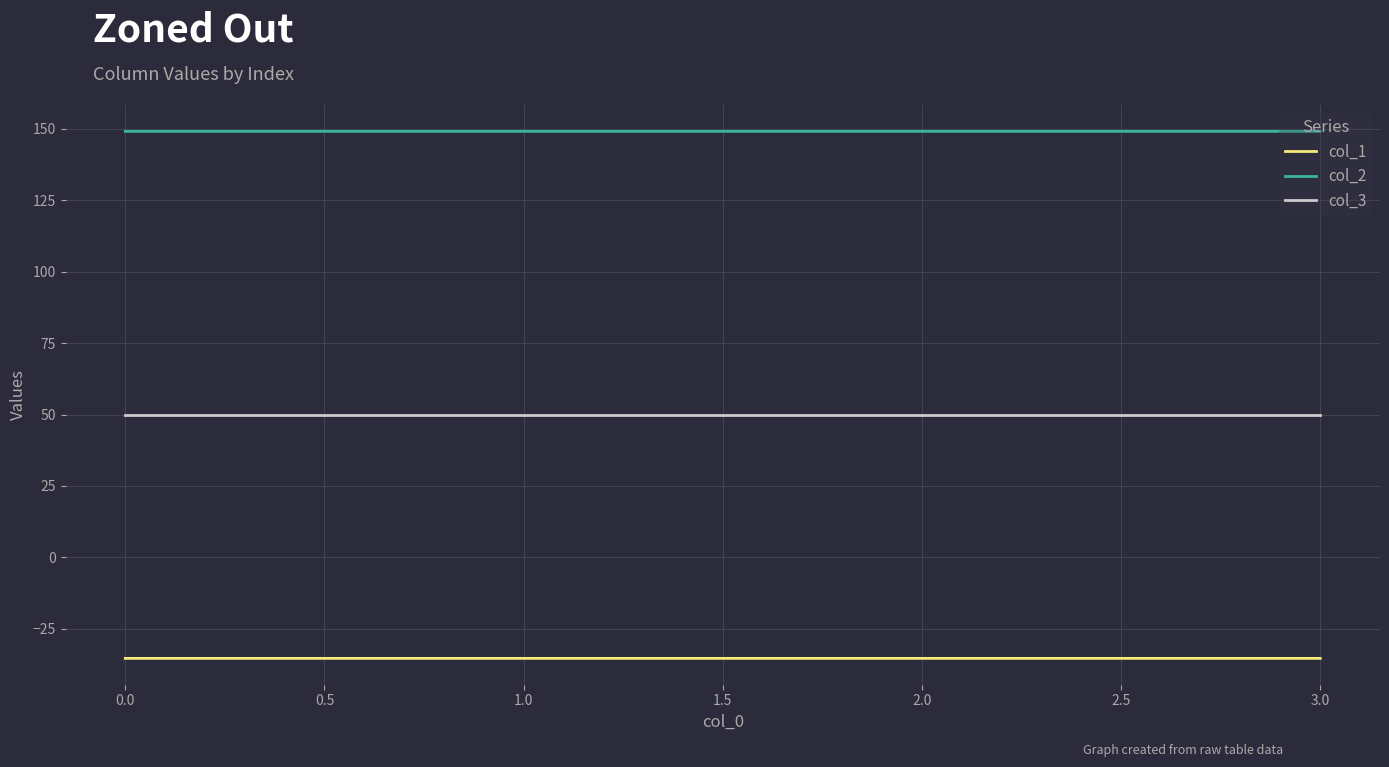

What is the highest value of the col_2 series?

149.2